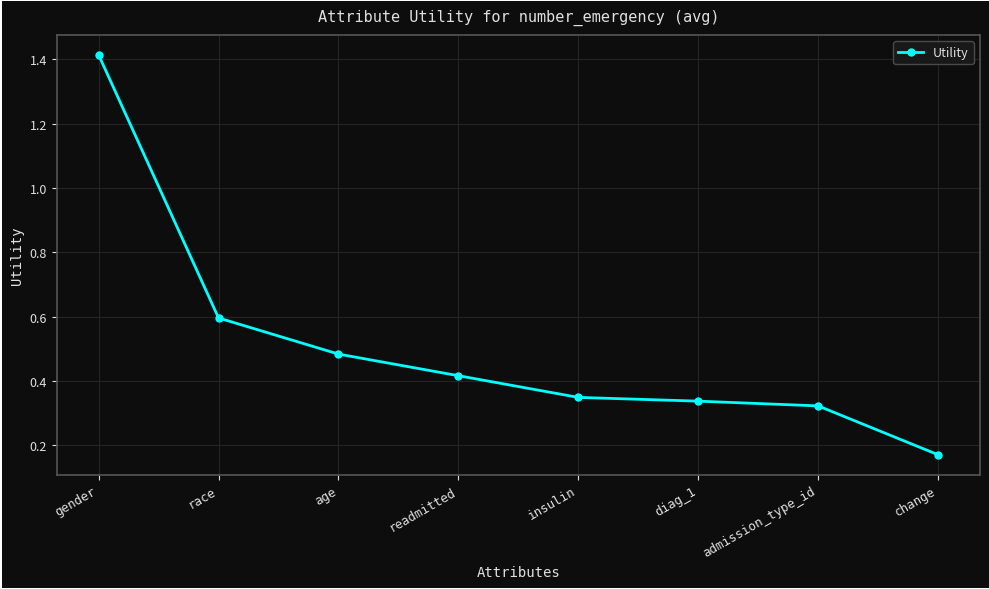

Which label corresponds to the smallest value in the chart?

change